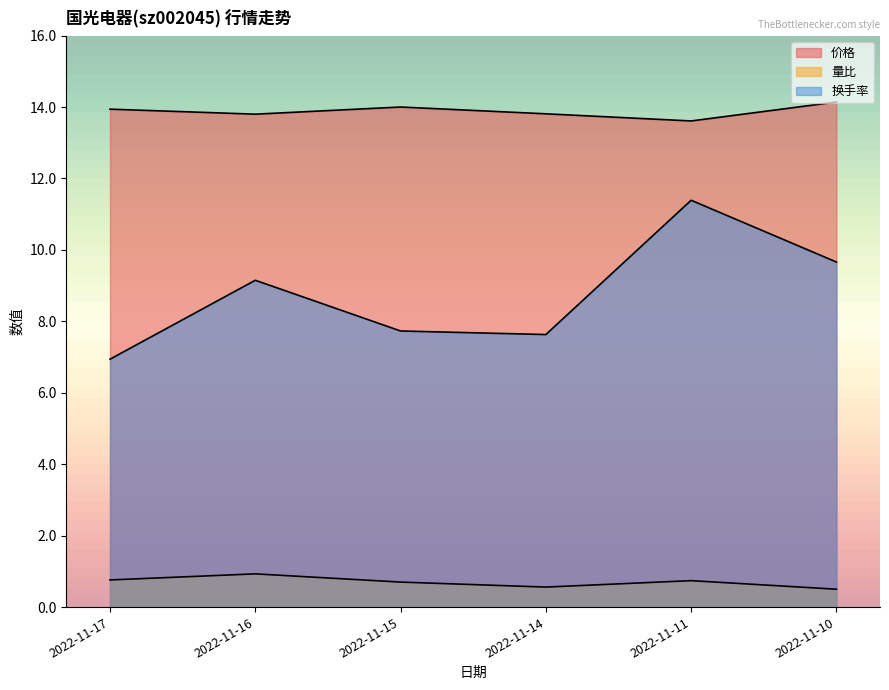

True or false: 换手率 and 量比 cross at least once.

False